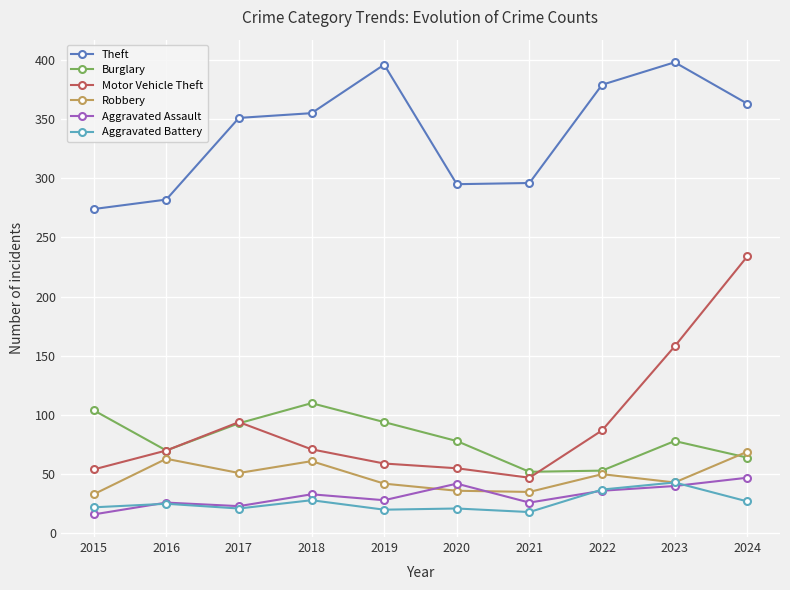

True or false: Theft has a value of 525 at 2018.

False